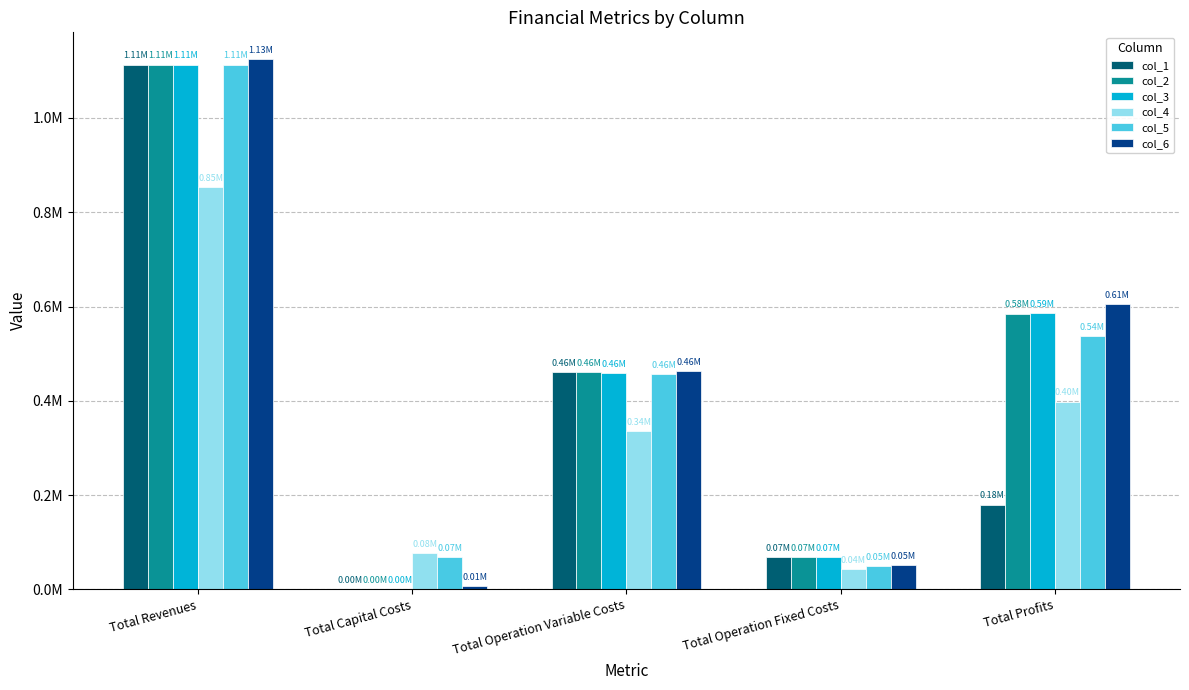

Where does the col_3 series first go above 459528?

Total Revenues